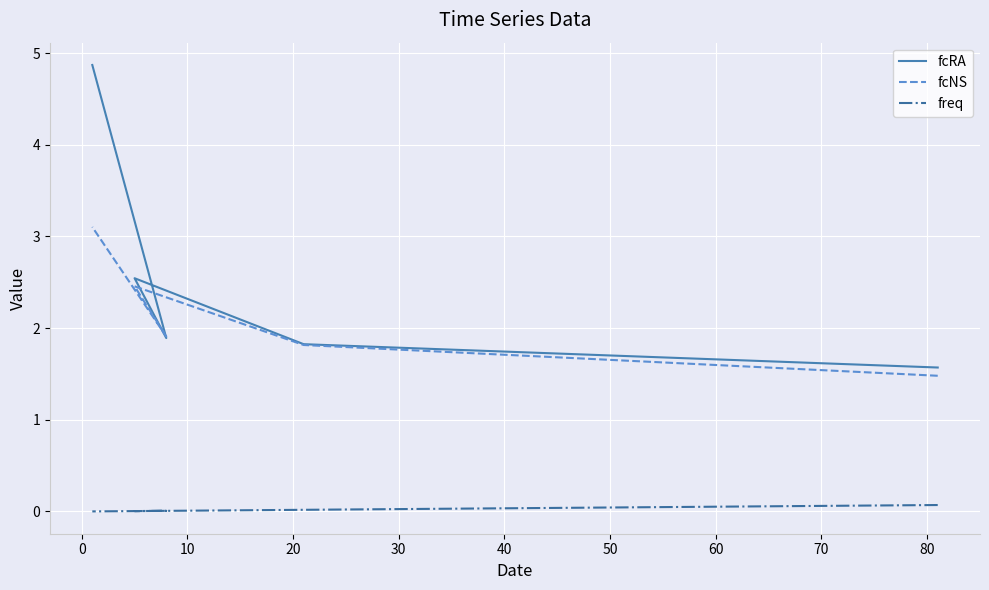

In freq, how many points are lower than both neighbors (excluding endpoints)?

1